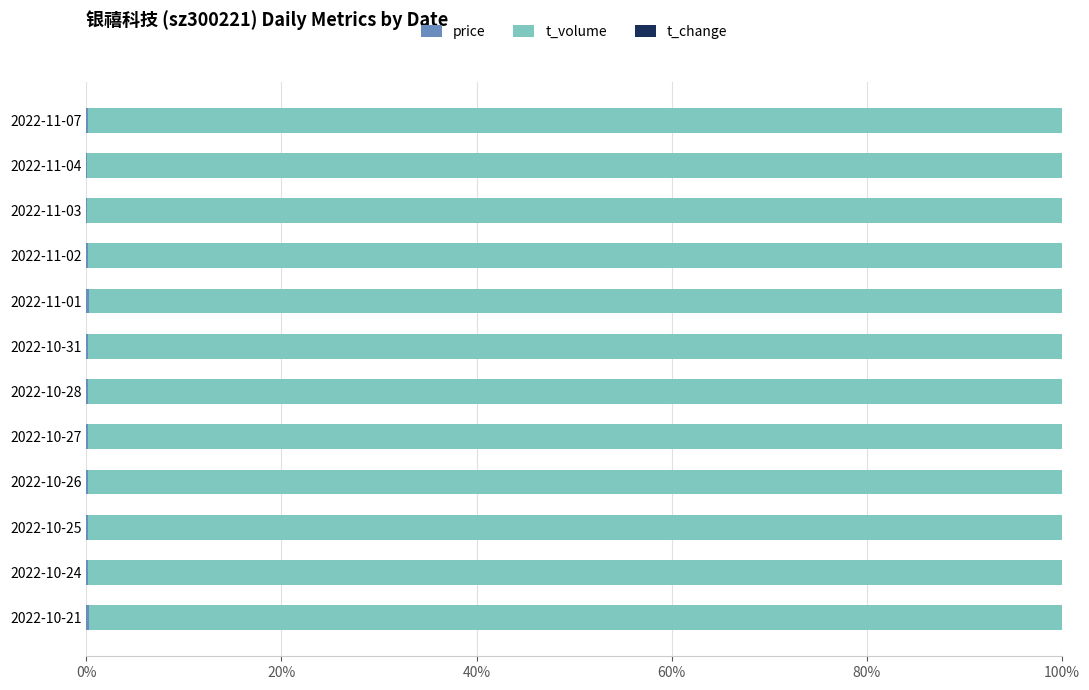

How many categories are shown in the chart?

12